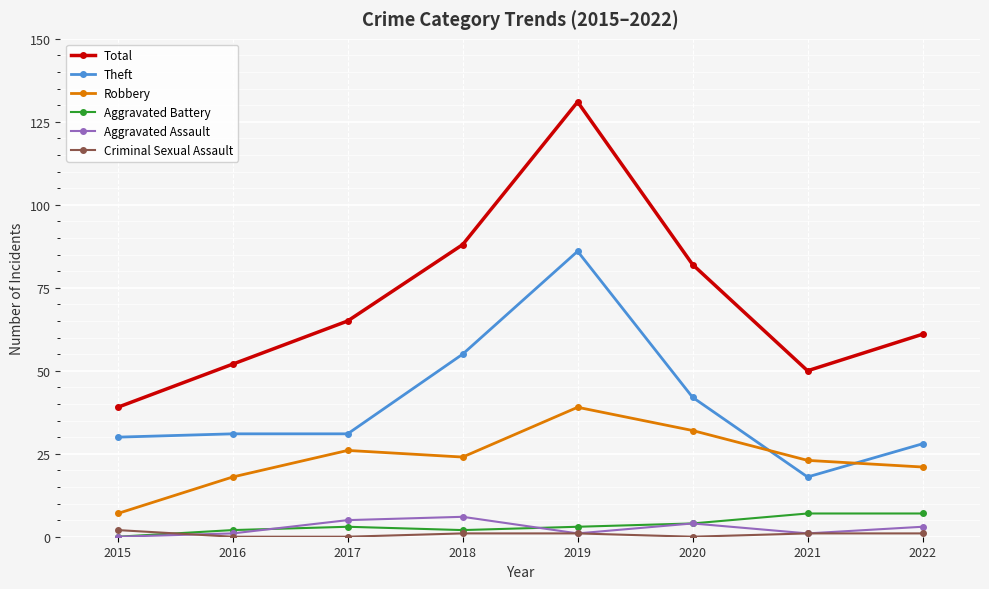

In Aggravated Battery, how many points are lower than both neighbors (excluding endpoints)?

1